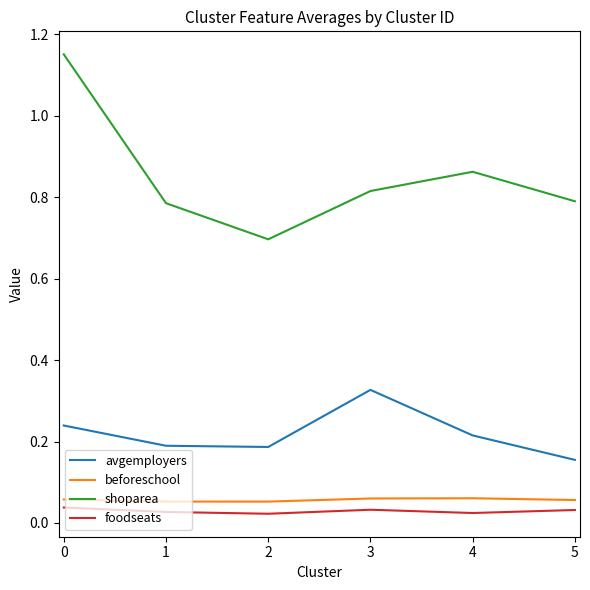

The avgemployers series shows 0.1 at 5. True or false?

False